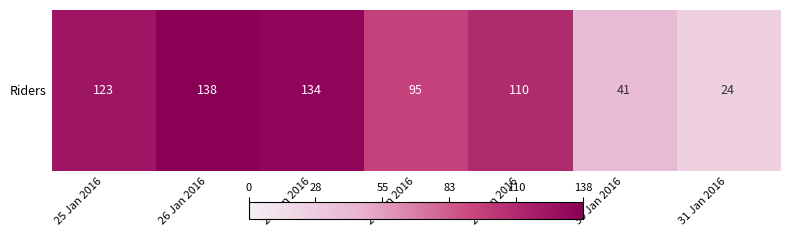

Is it true that the value at 27 Jan 2016 is 202?

False